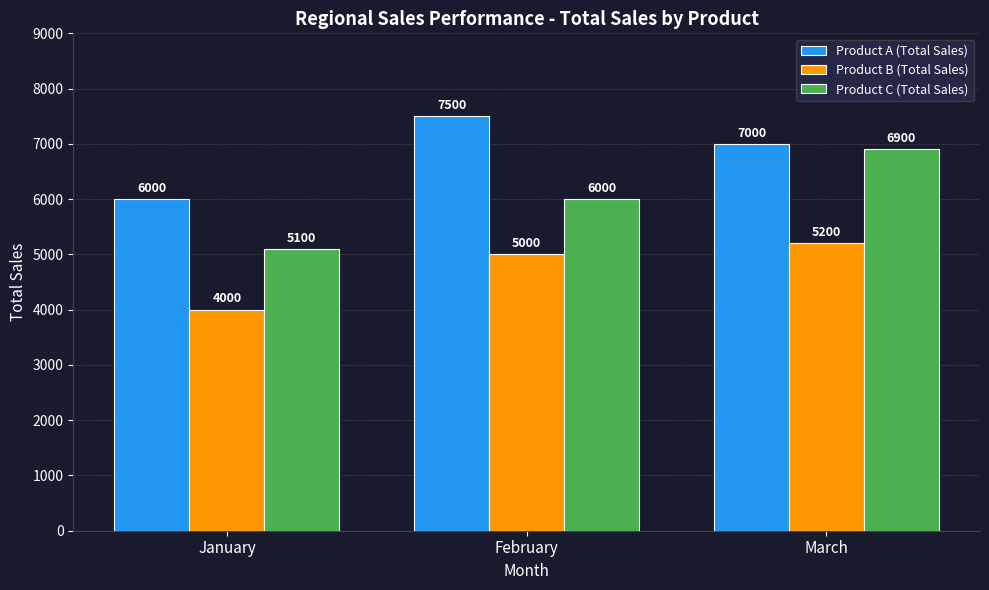

Where is Product A (Total Sales) nearest to the value 6750?

March